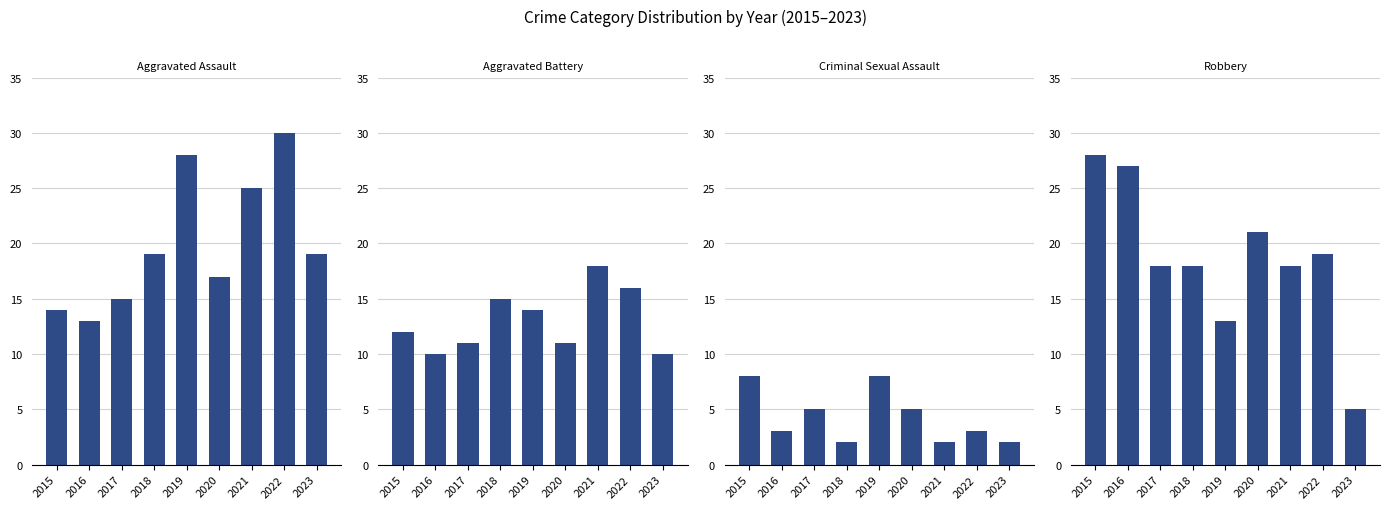

Which category has the lowest value in the Robbery series?

2023